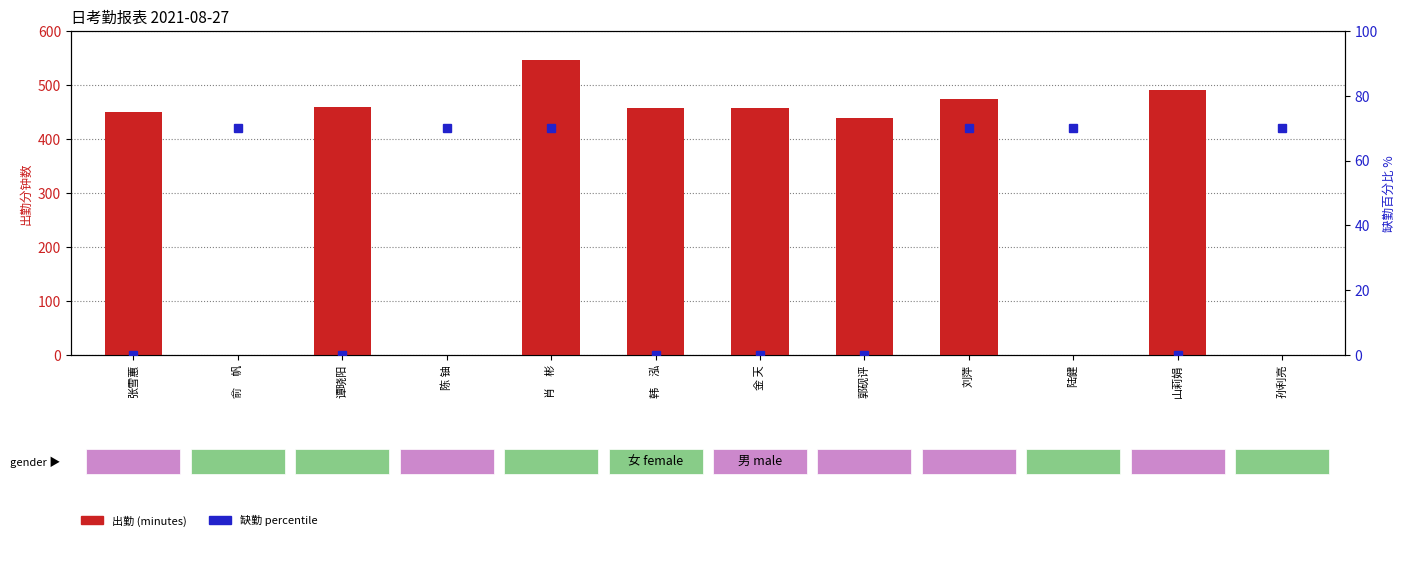

Which label corresponds to the largest value in the chart?

肖　彬